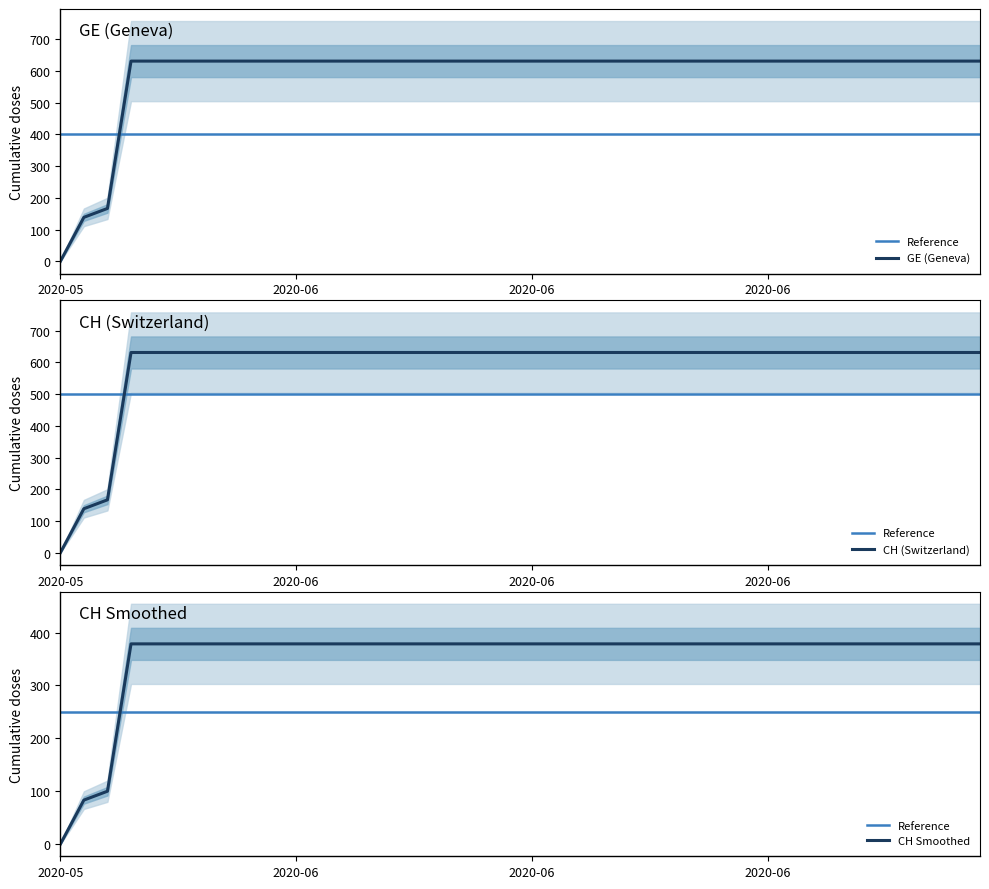

Does the chart have visible grid lines?

No